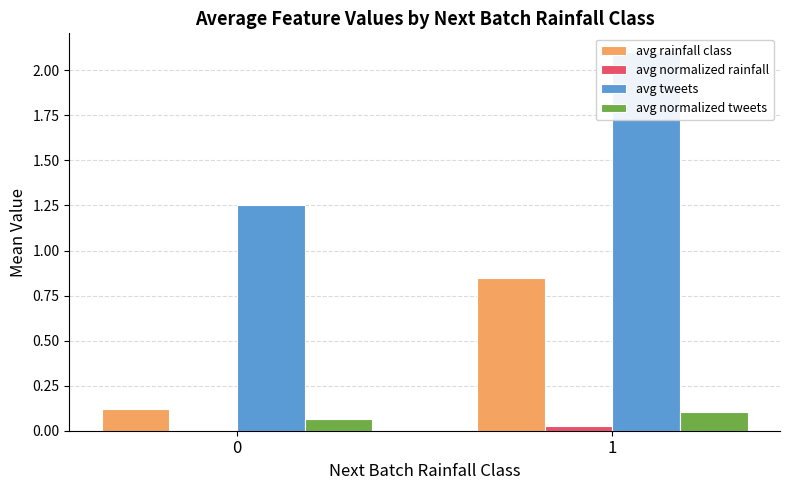

Which series has the largest total across all categories?

avg tweets